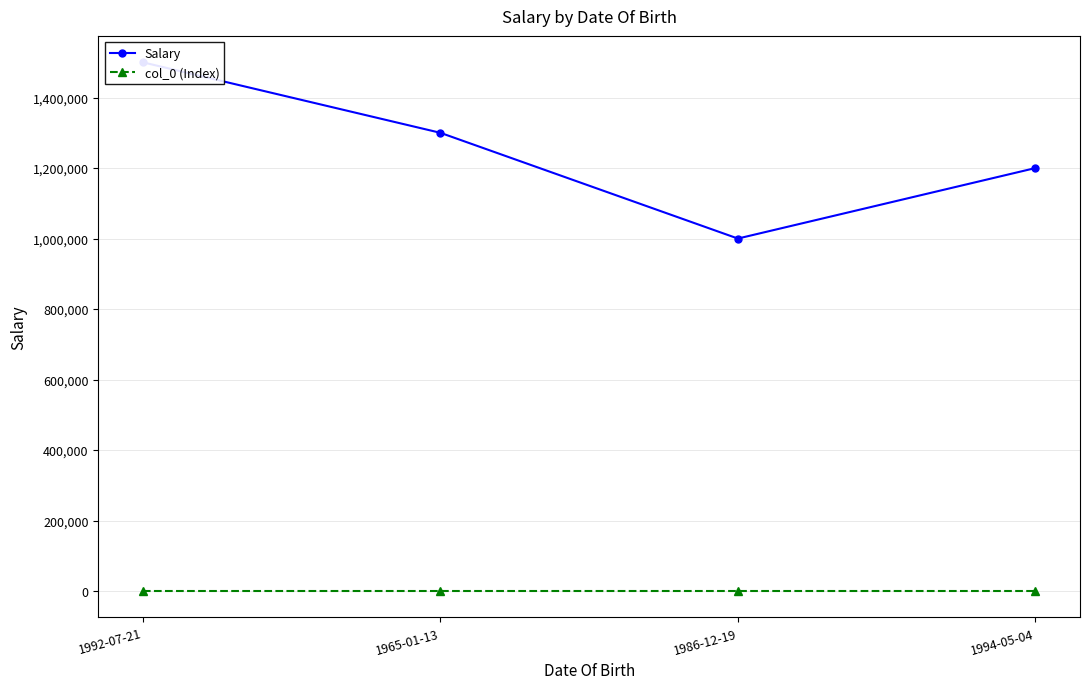

True or false: col_0 (Index) has more than 2 interior local peaks.

False